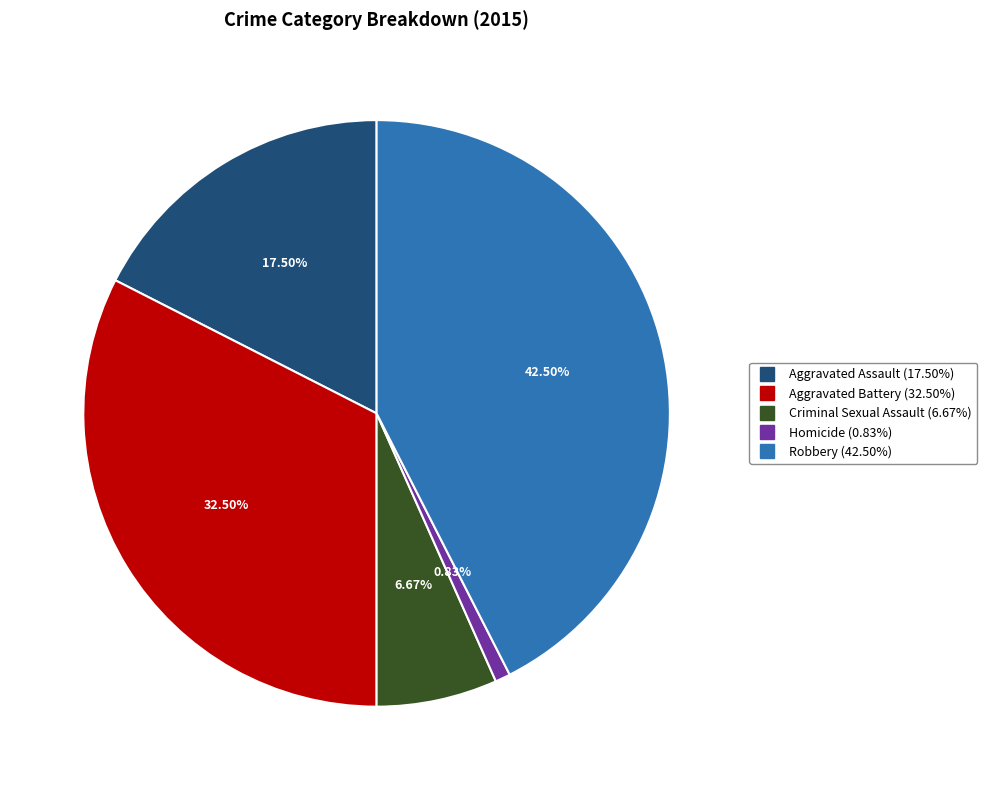

Is Aggravated Assault the majority of the pie?

No